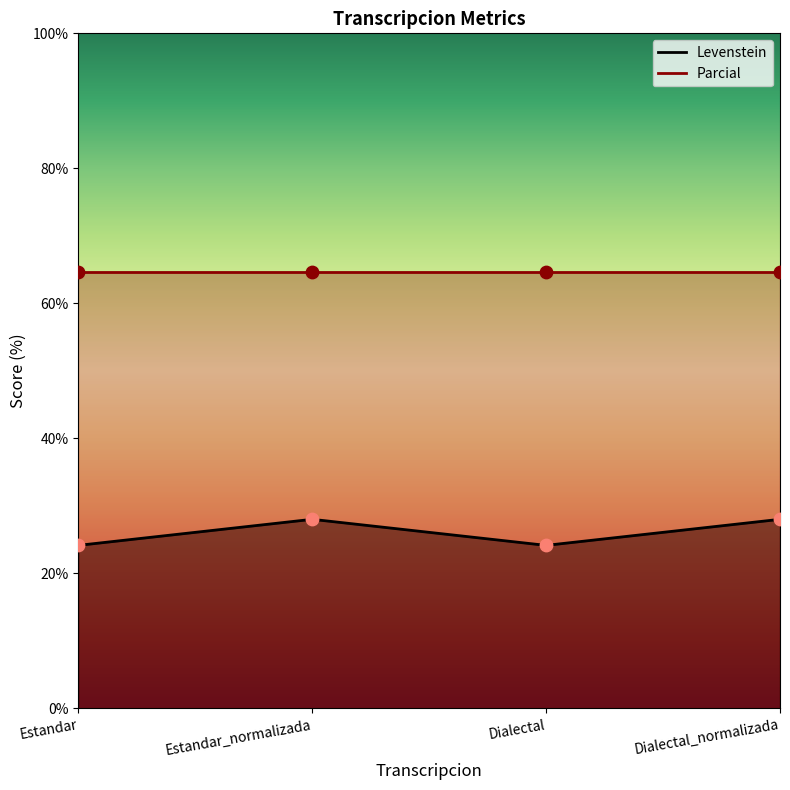

What is the change in value from Dialectal to Dialectal_normalizada?

+3.9